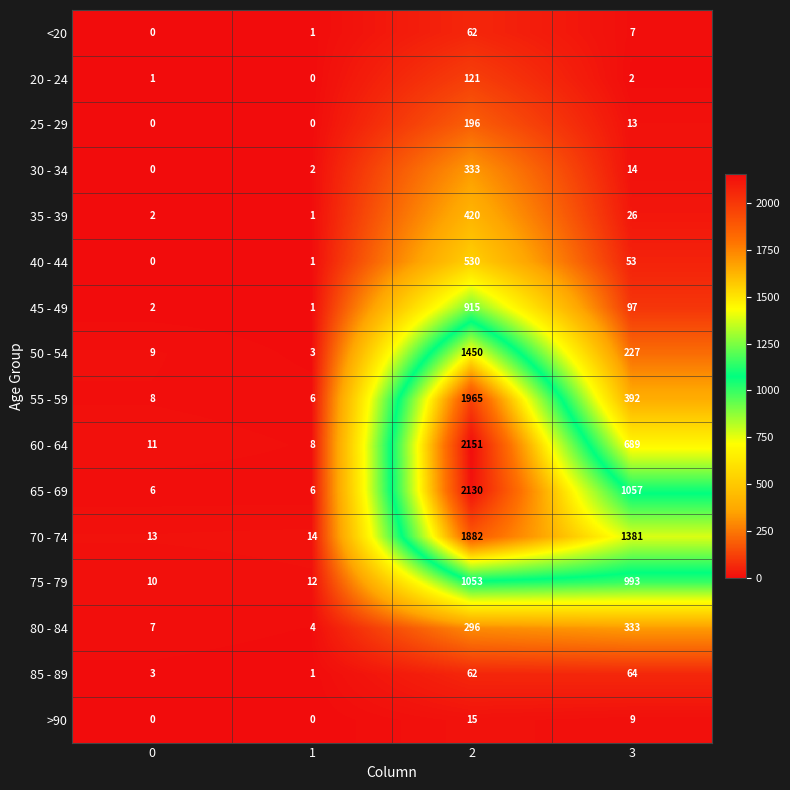

What is the difference between the maximum and second lowest values in the 40 - 44 series?

529